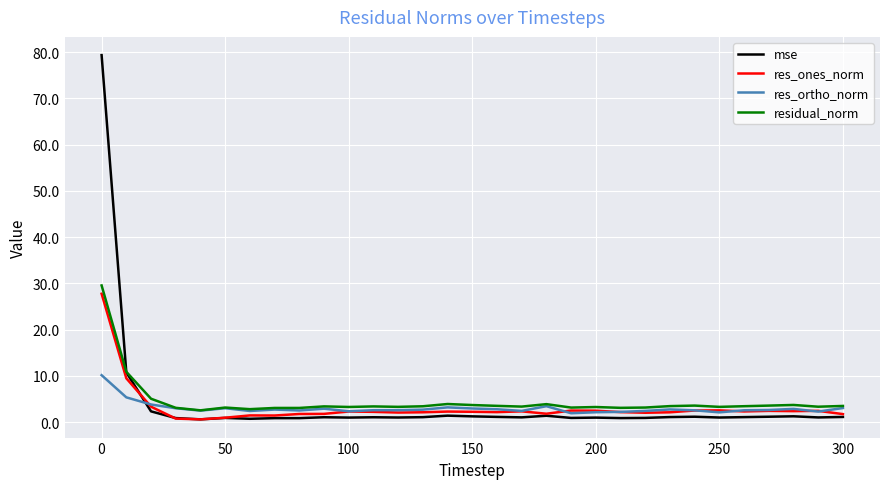

Which series has the largest range (max minus min)?

mse